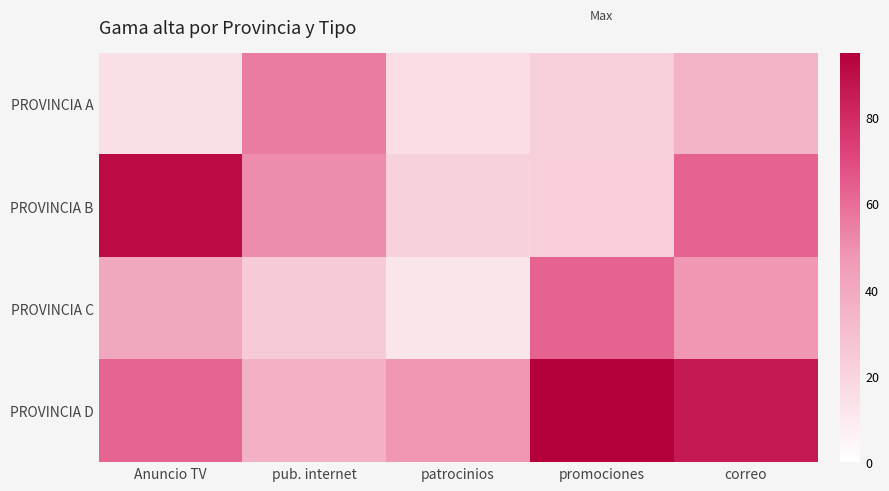

Which series has the widest spread of values?

PROVINCIA B